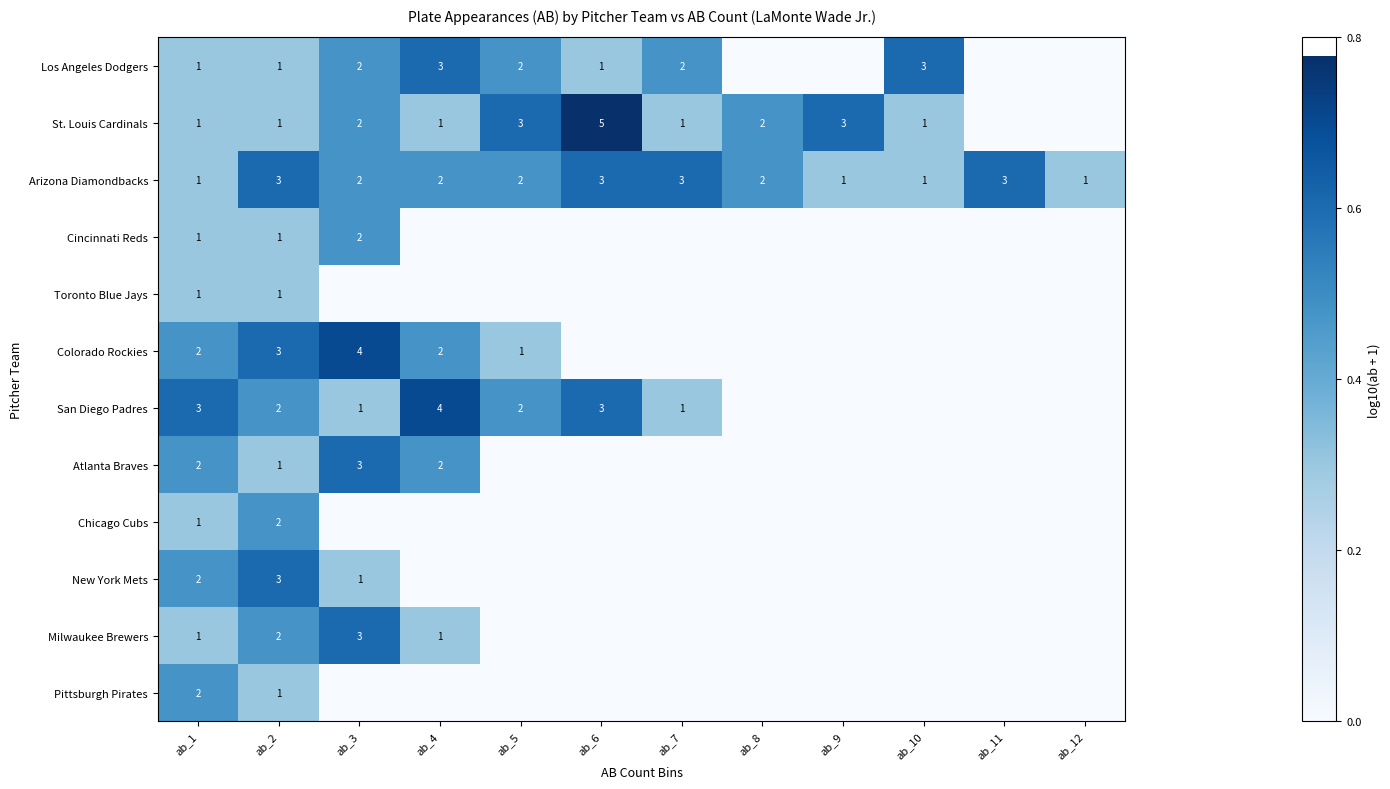

What is the total value across all series at ab_2?

21